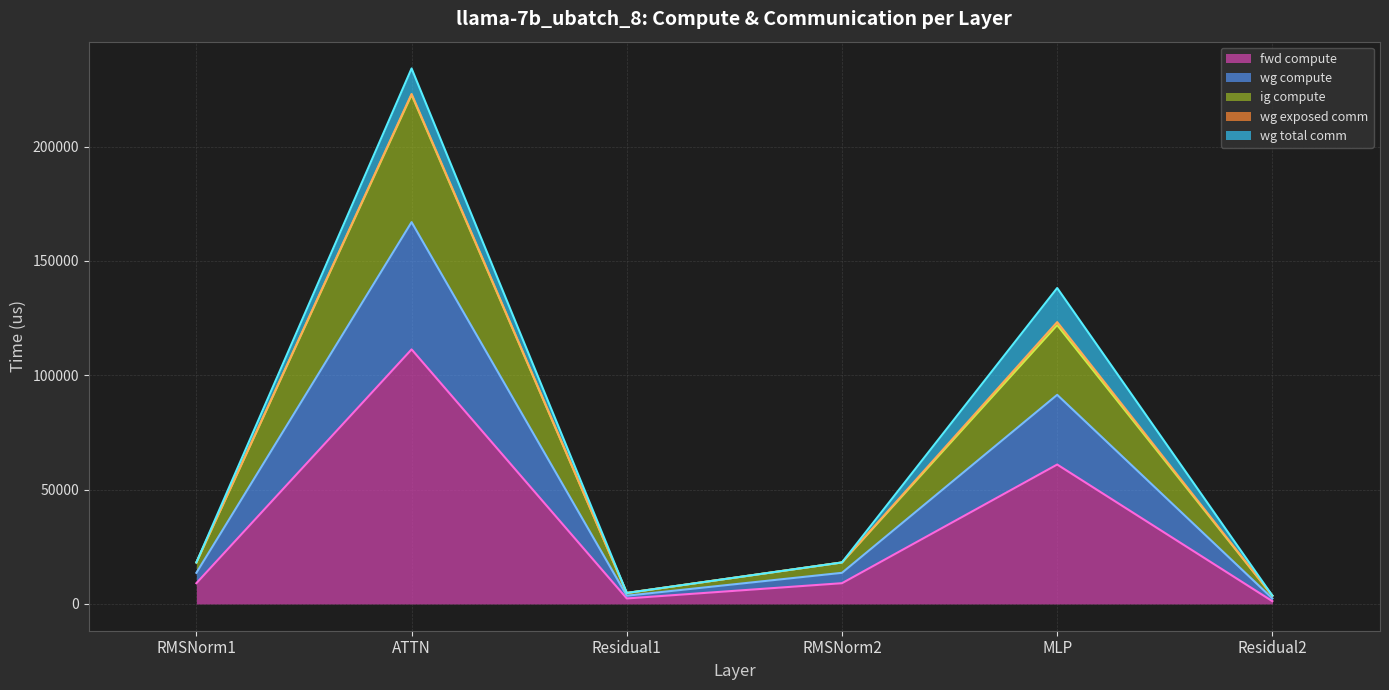

What is the label of the 4th point from the left?

RMSNorm2